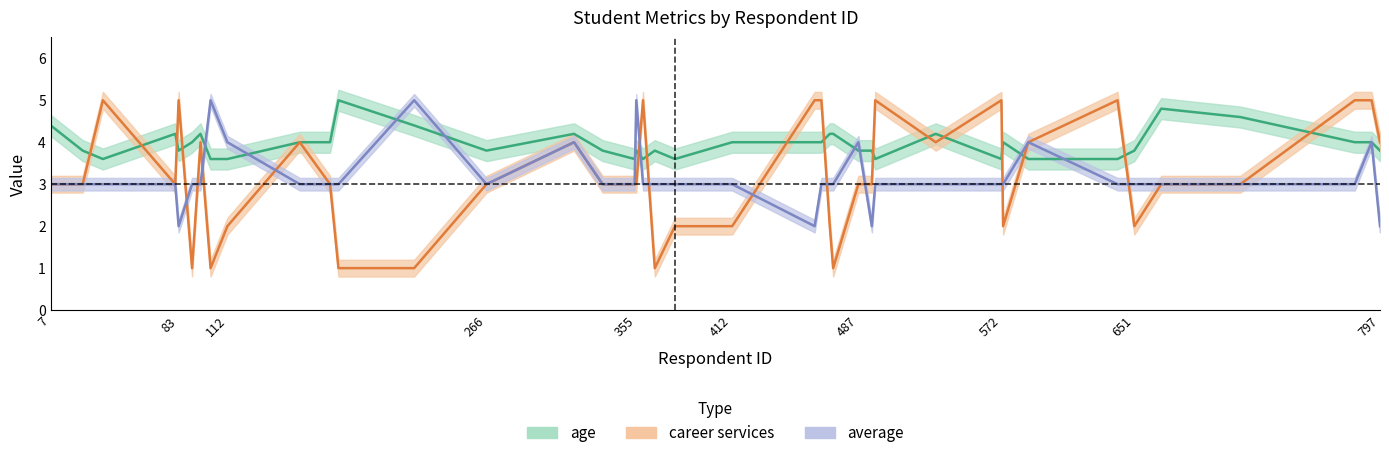

At which label does average first exceed 3?

102